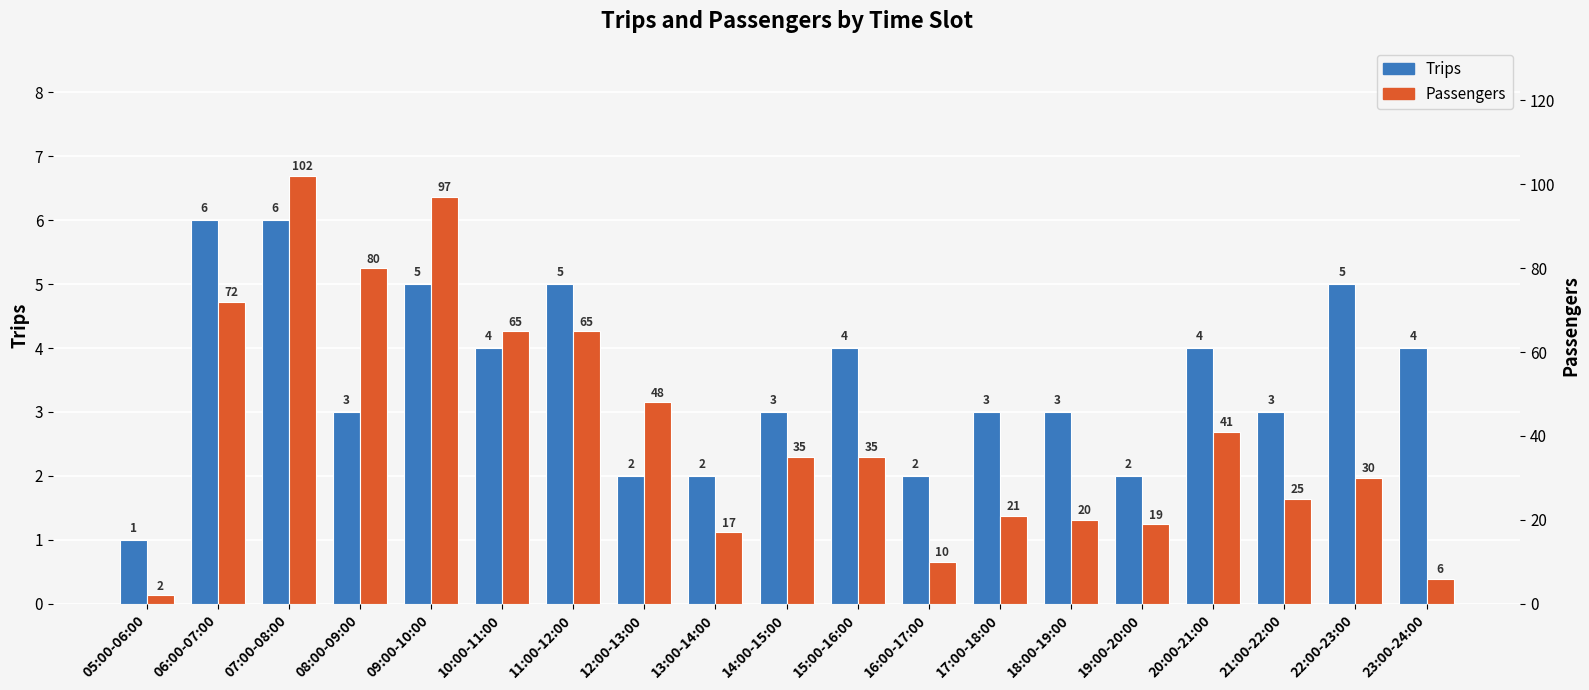

What is the difference between the second highest and second lowest values in the Trips series?

4